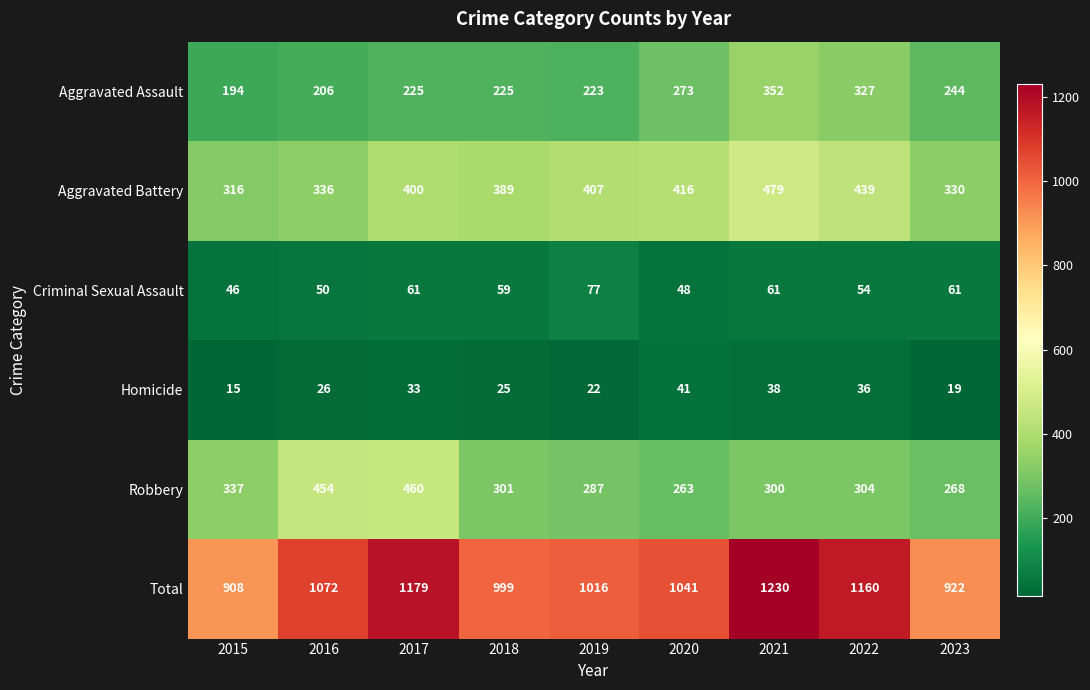

The Aggravated Assault series shows 194 at 2015. True or false?

True